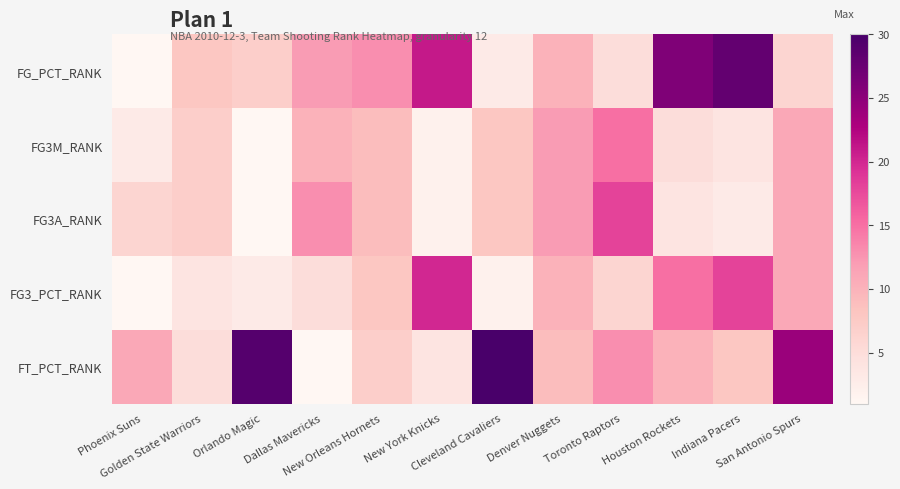

At which category does the chart reach its minimum across all series?

Phoenix Suns